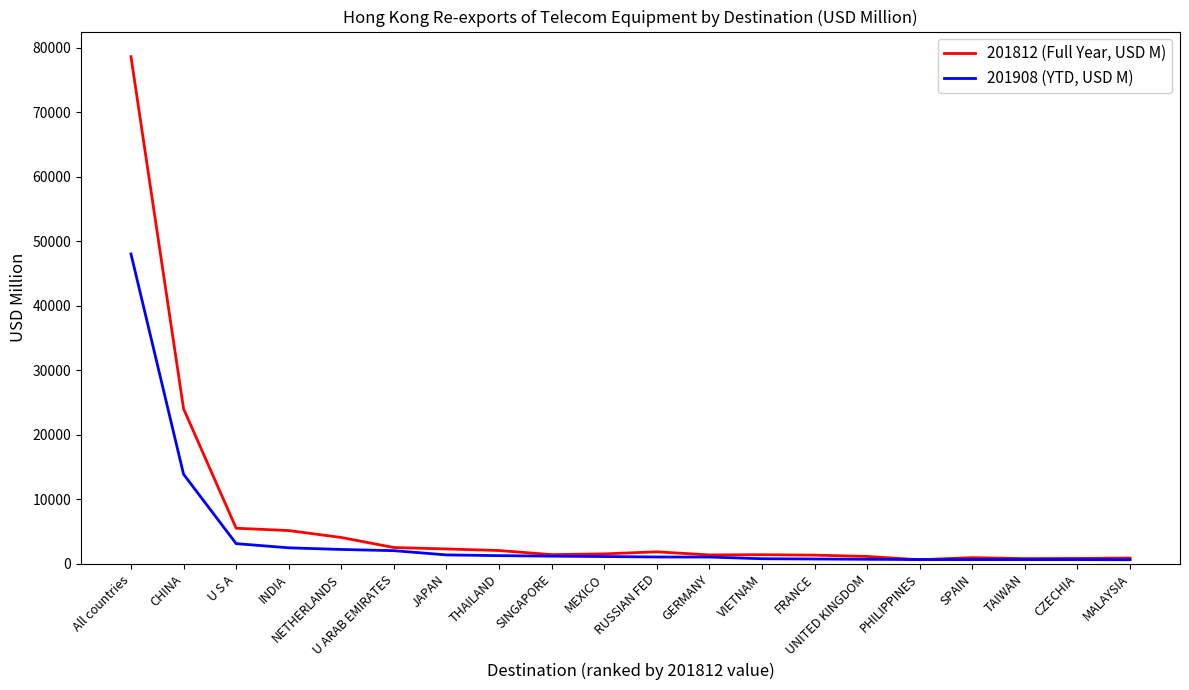

What are all the series names shown in the legend?

201812 (Full Year, USD M), 201908 (YTD, USD M)